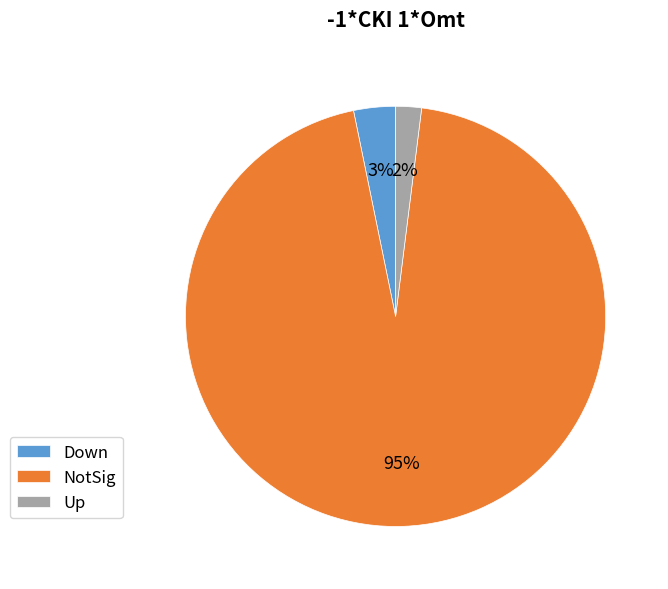

Which has a higher value, Up or NotSig?

NotSig